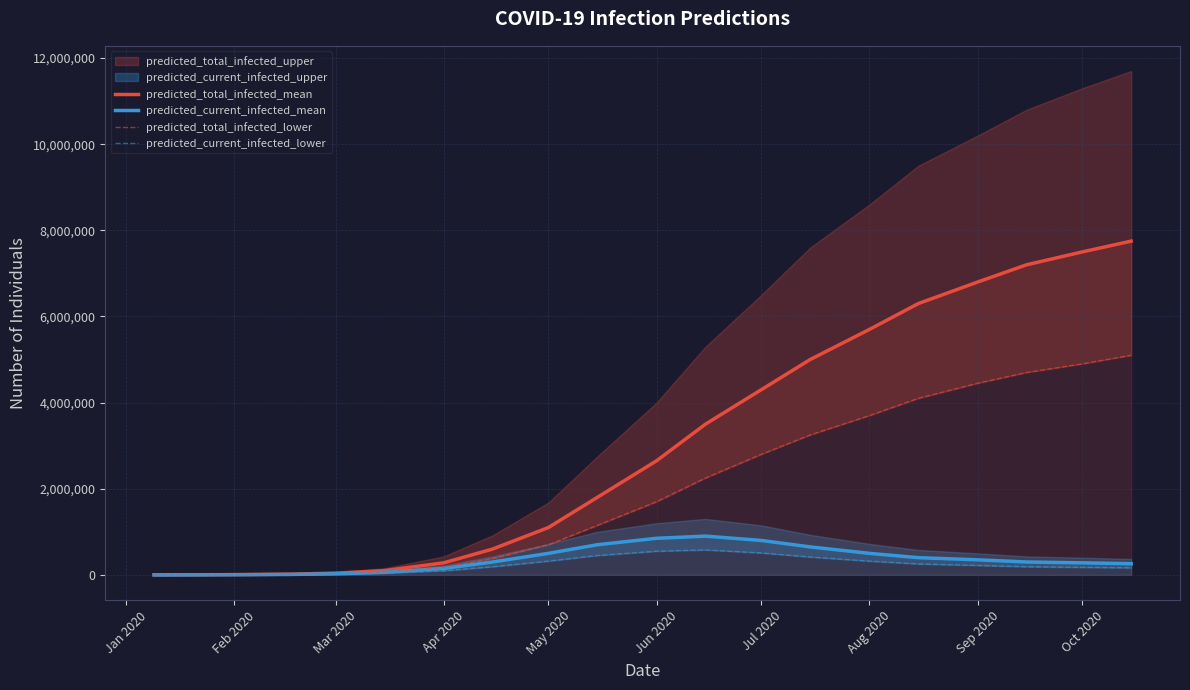

The predicted_current_infected_lower series shows 455716 at 15. True or false?

False